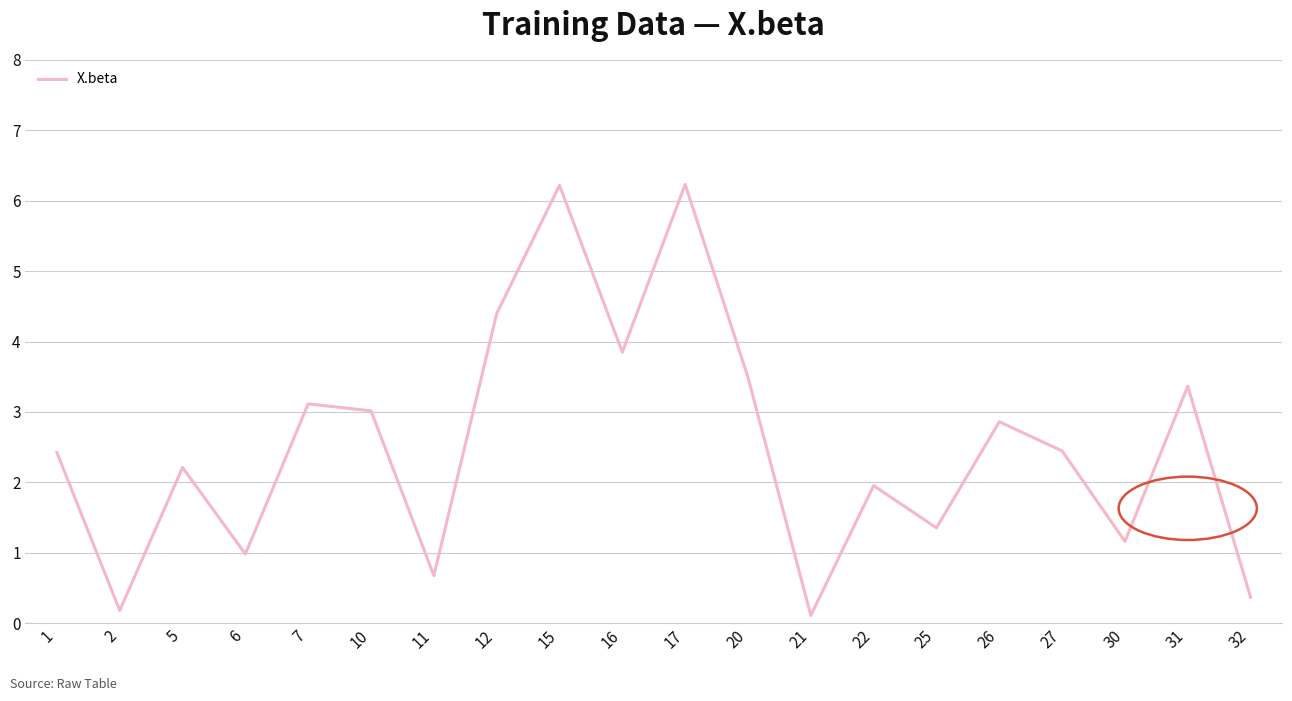

What is the change in value from 27 to 31?

+0.9